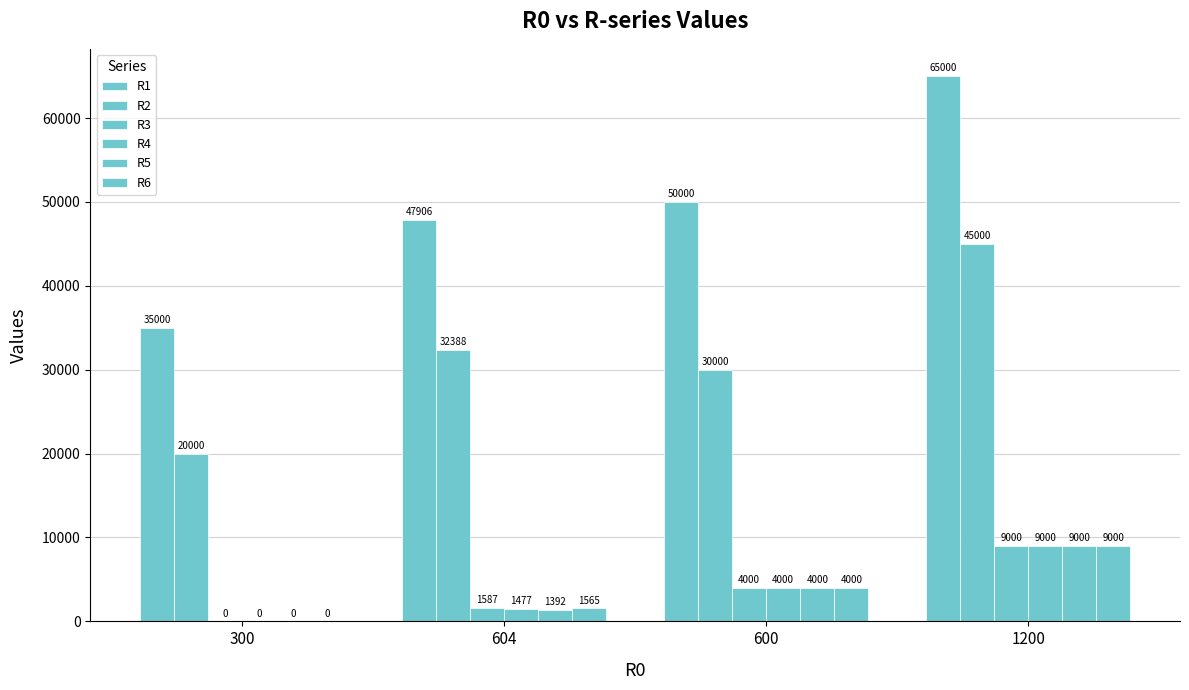

Reading left to right, what are all the values shown in this chart?

R1: 35000	47906	50000	65000
R2: 20000	32388	30000	45000
R3: 0	1587	4000	9000
R4: 0	1477	4000	9000
R5: 0	1392	4000	9000
R6: 0	1565	4000	9000